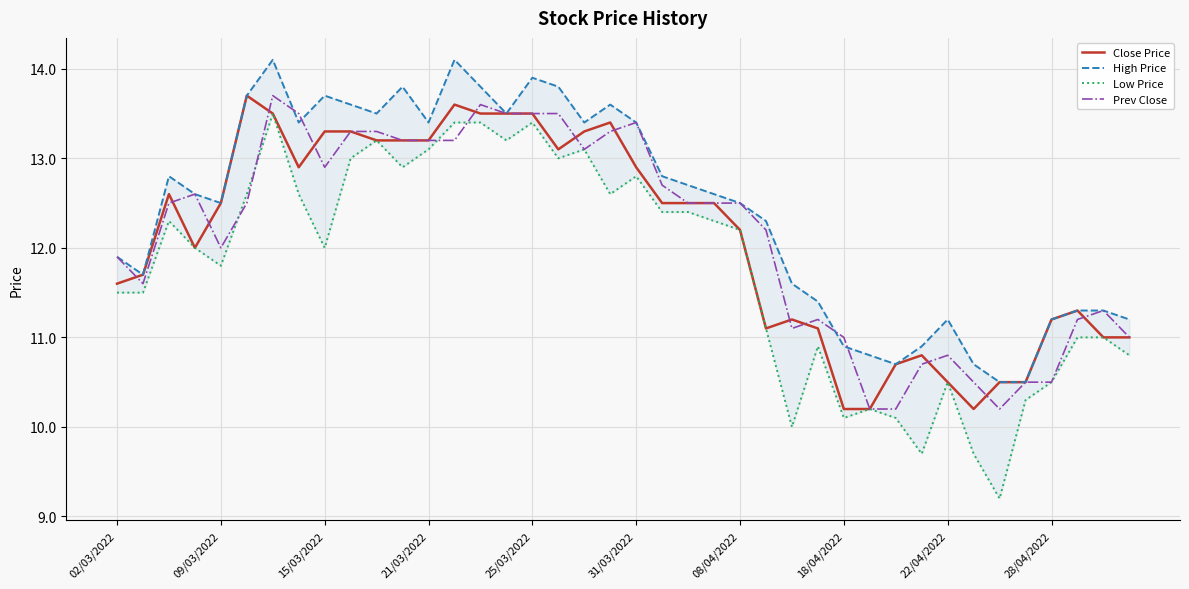

Does the chart display data point markers on the line(s)?

No